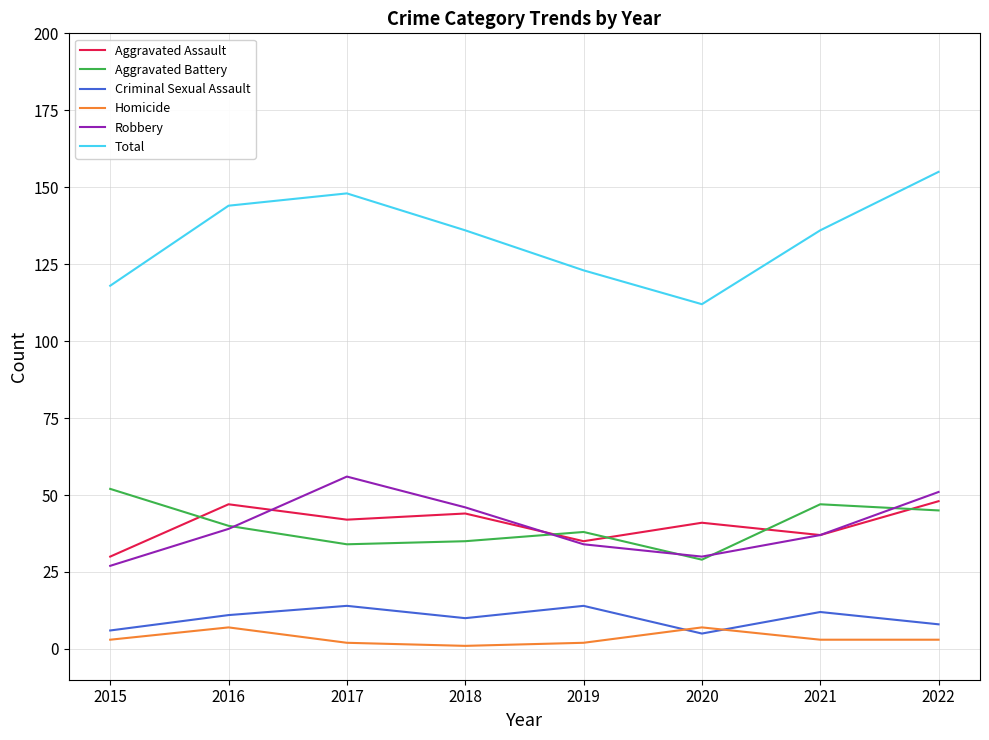

How many lines are shown in the chart?

6